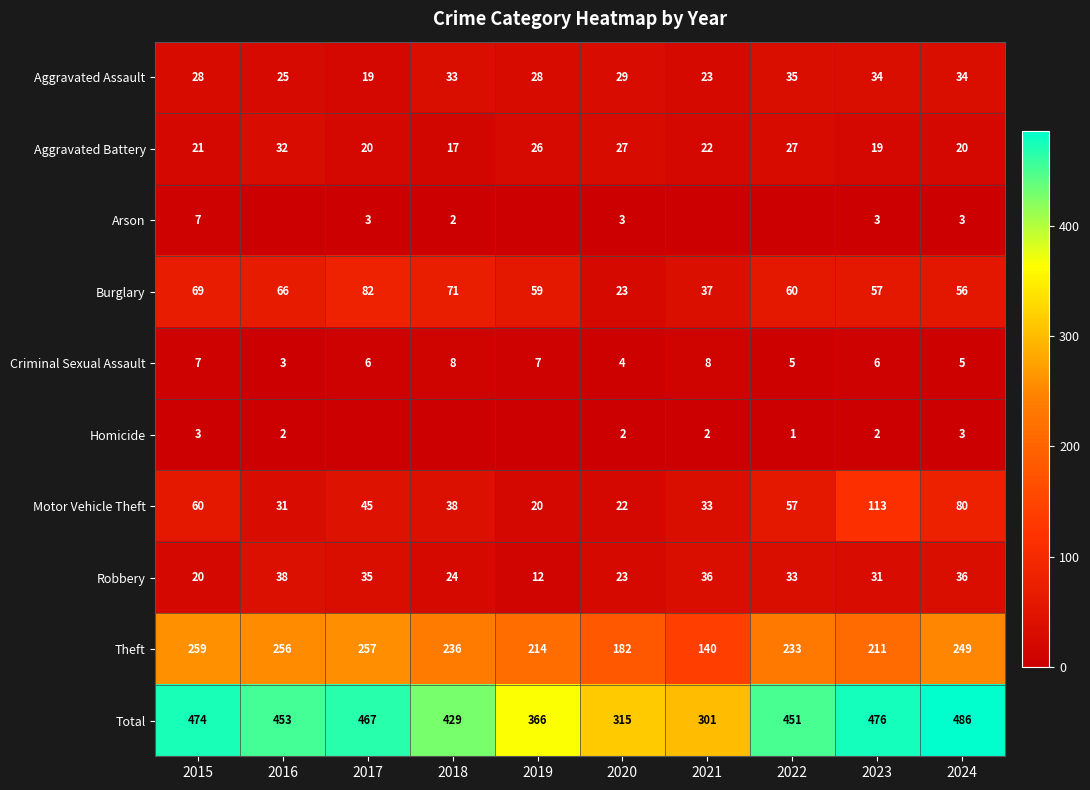

What is the highest value of the Theft series?

259